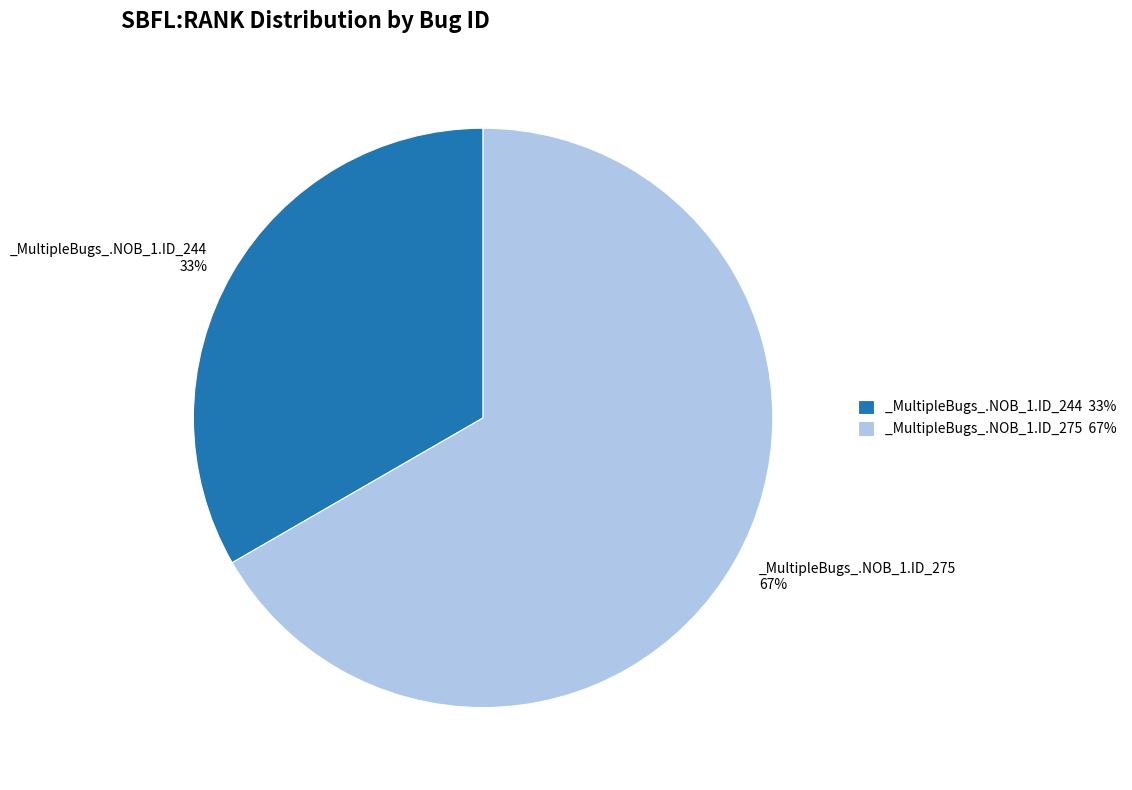

To the nearest percent, what is the average slice percentage?

50%